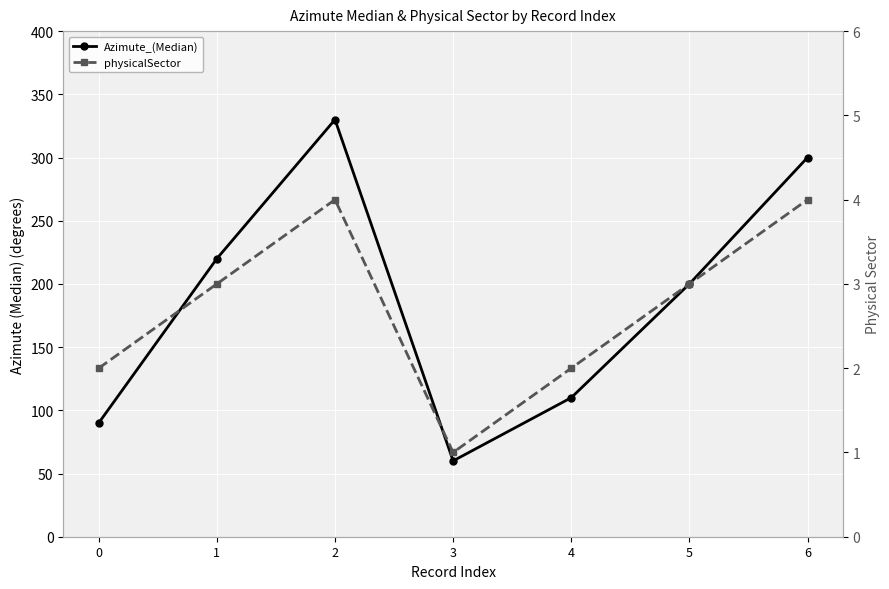

True or false: physicalSector and Azimute_(Median) intersect in this chart.

False